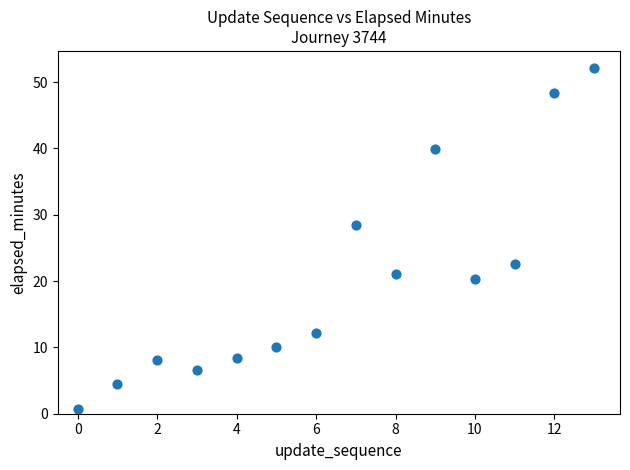

What Y value in the scatter plot is closest to 26?

28.4